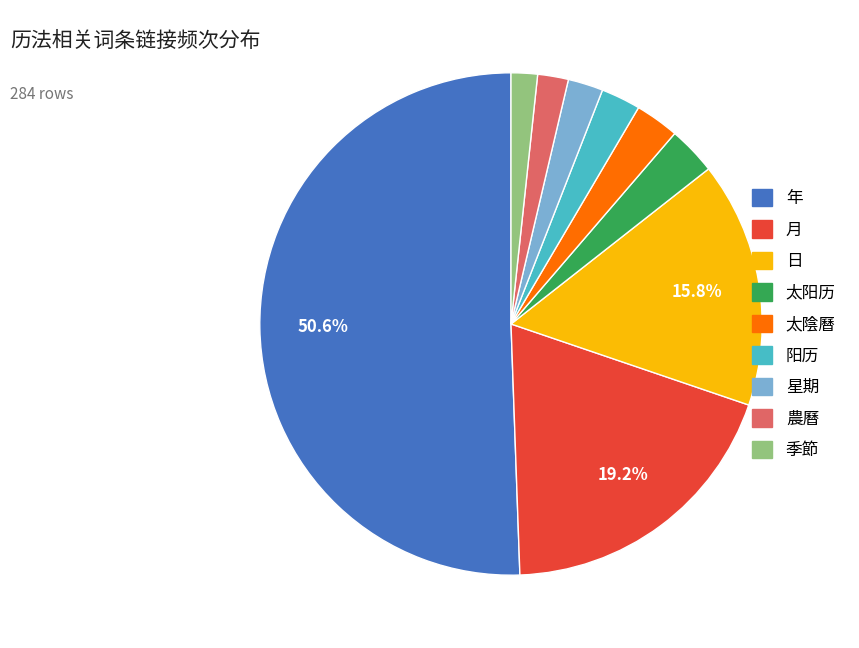

To the nearest percent, what is the difference between the 太陰曆 and 年 slice percentages?

48%